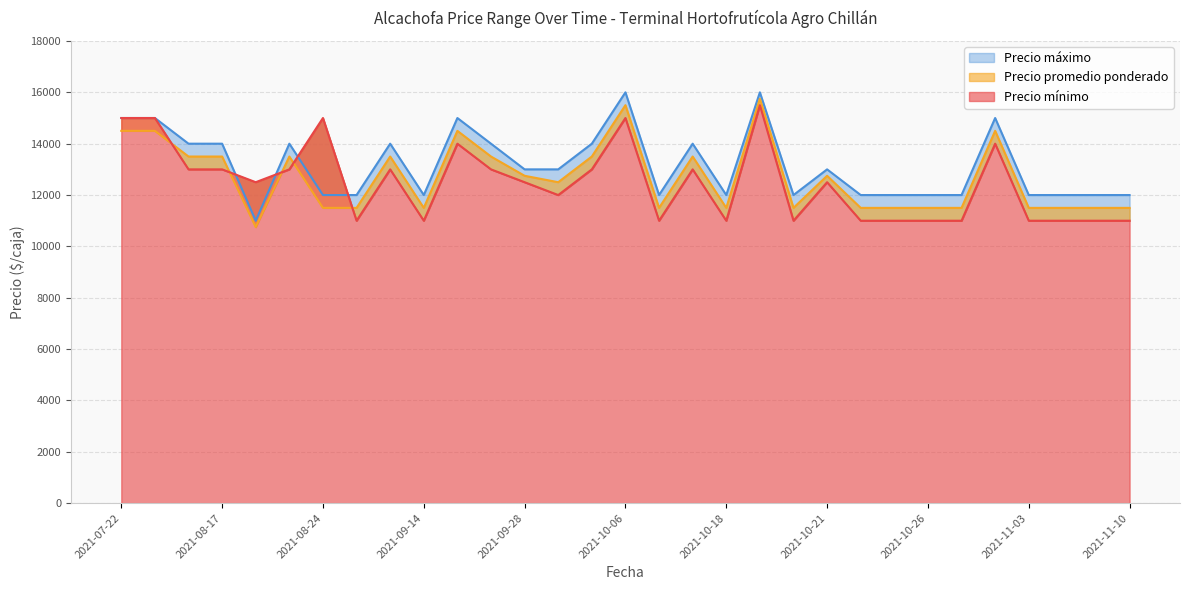

List the series in order of their overall mean, lowest first.

Precio mínimo, Precio promedio ponderado, Precio máximo